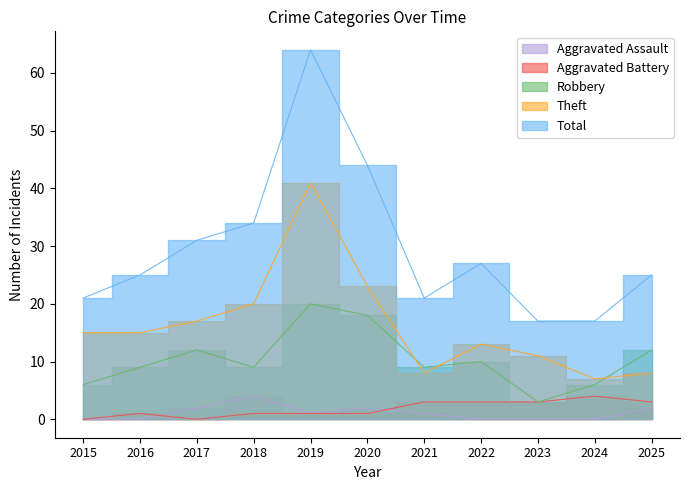

At which category is the sum across all series the highest?

2019